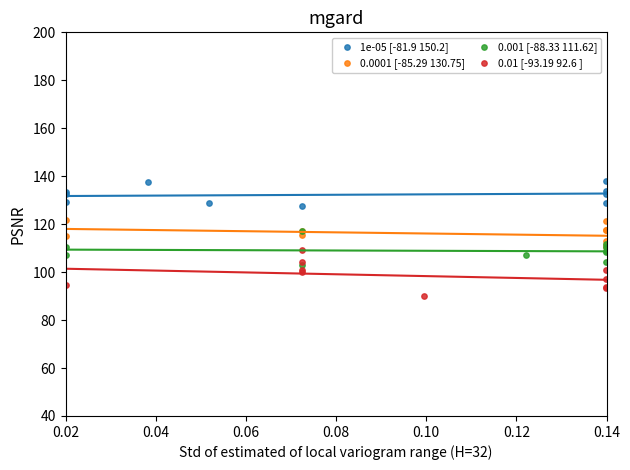

Which series reaches the maximum Y coordinate?

1e-05 [-81.9 150.2]